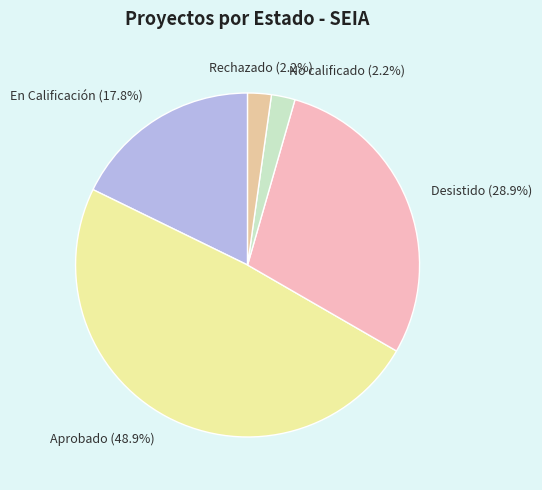

Which slice is the smallest?

No calificado